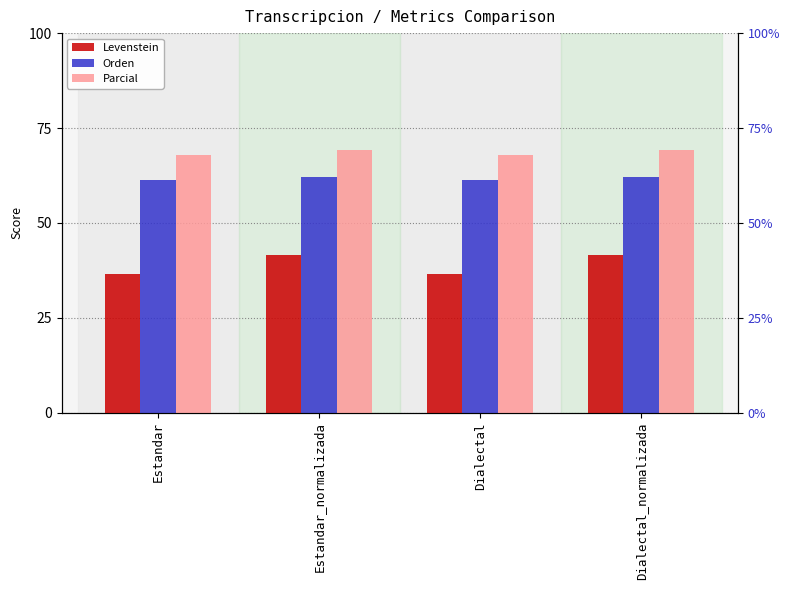

Is the value of Parcial at Estandar greater than the value of Levenstein at Estandar_normalizada?

Yes